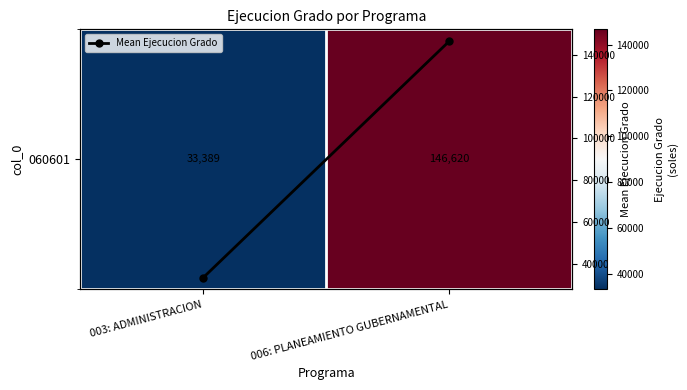

What is the difference between the Mean Ejecucion Grado values at 006: PLANEAMIENTO GUBERNAMENTAL and 003: ADMINISTRACION?

113231